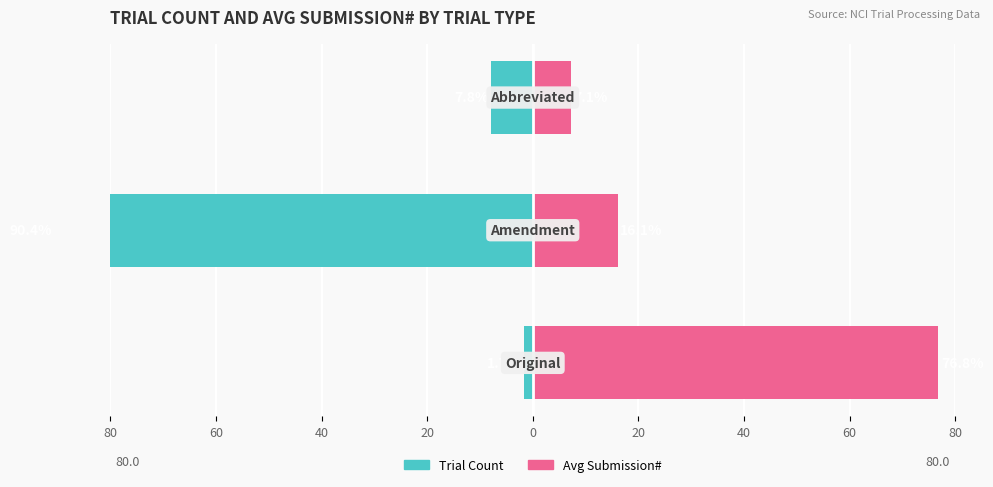

Which series has the largest total across all categories?

Avg Submission#